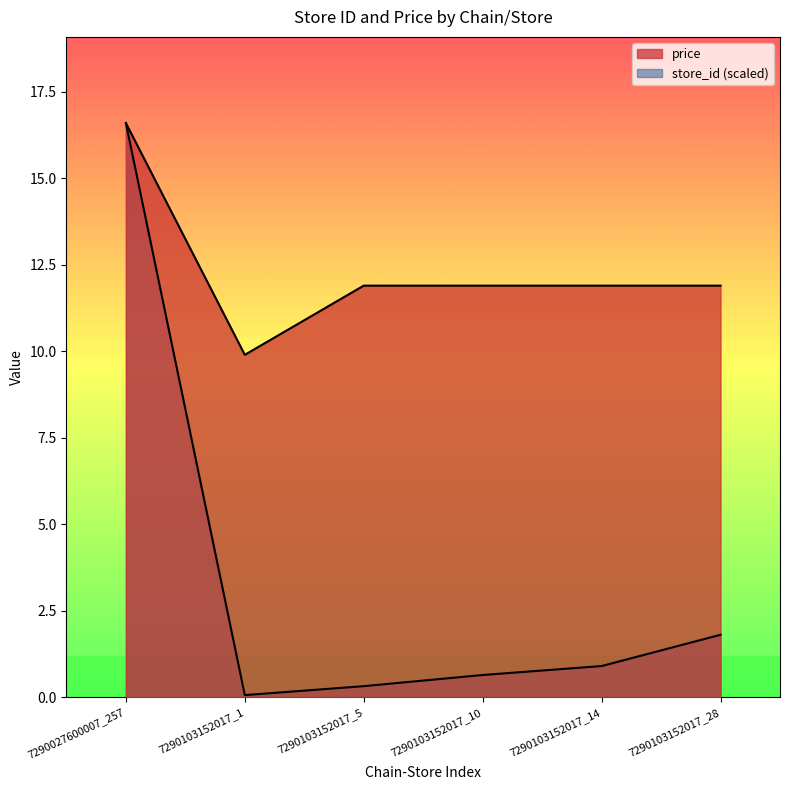

In store_id, how many points are lower than both neighbors (excluding endpoints)?

1